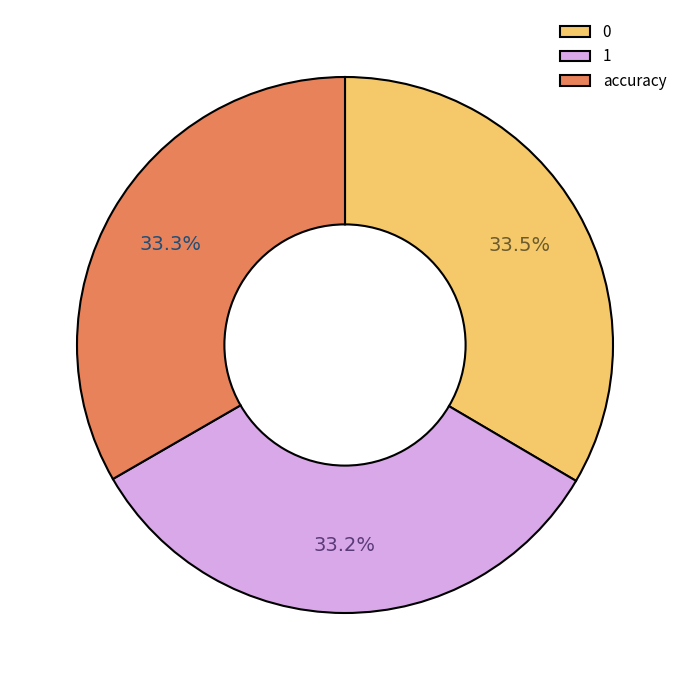

Count the number of slices in the pie.

3